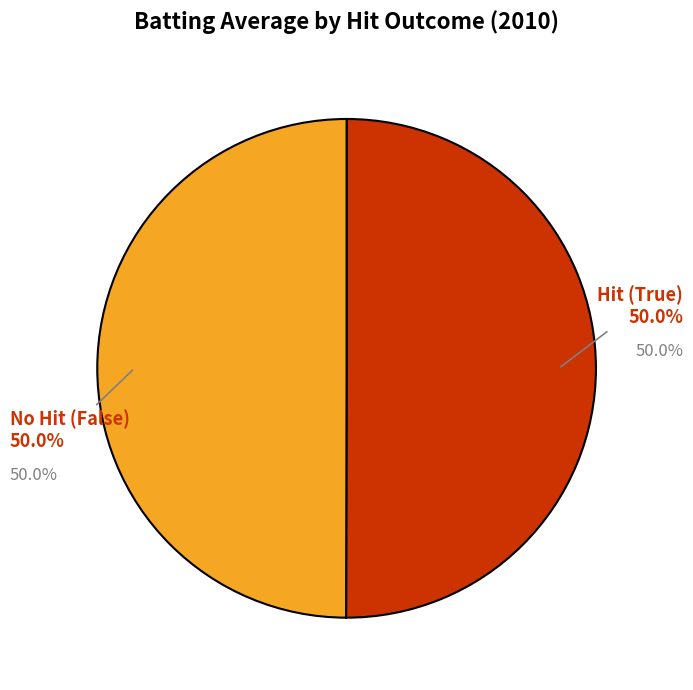

What is the total percentage of False and True?

100.0%